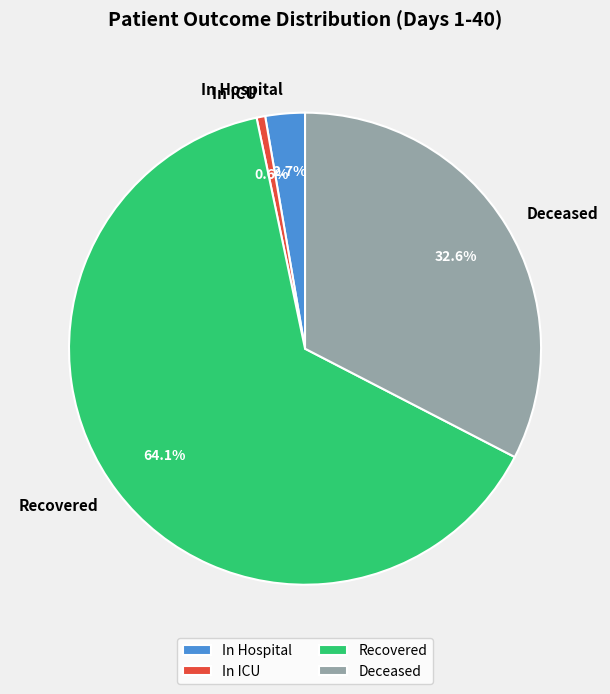

Which slice represents more than half of the pie?

Recovered